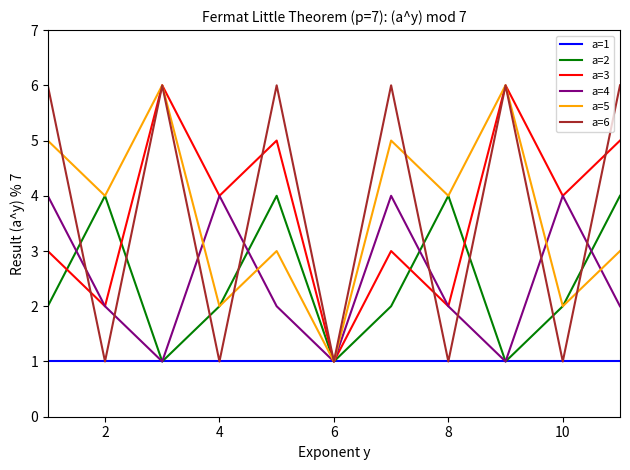

What are all the series names shown in the legend?

a=1, a=2, a=3, a=4, a=5, a=6